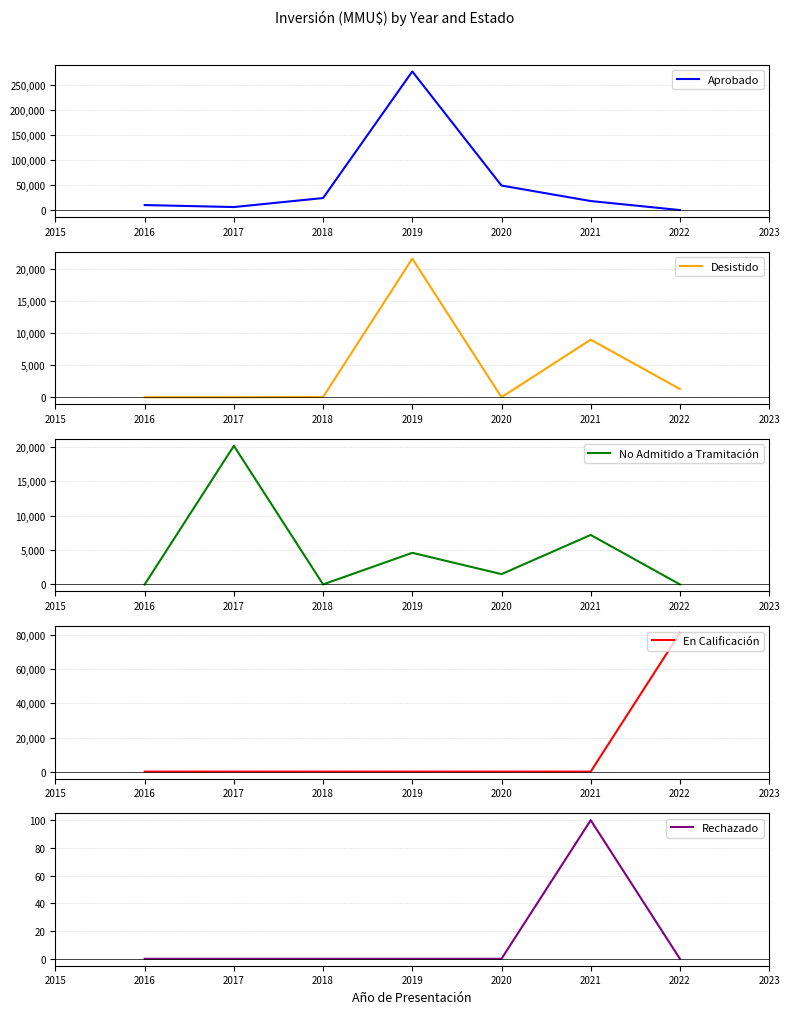

What is the difference between the No Admitido a Tramitación values at 2016 and 2017?

20171